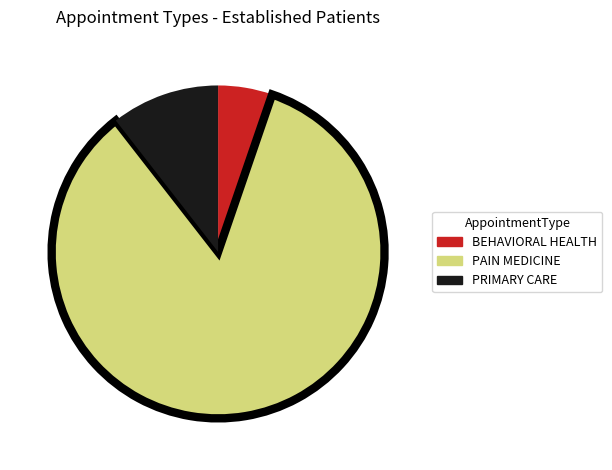

What is the largest slice in the pie chart?

PAIN MEDICINE